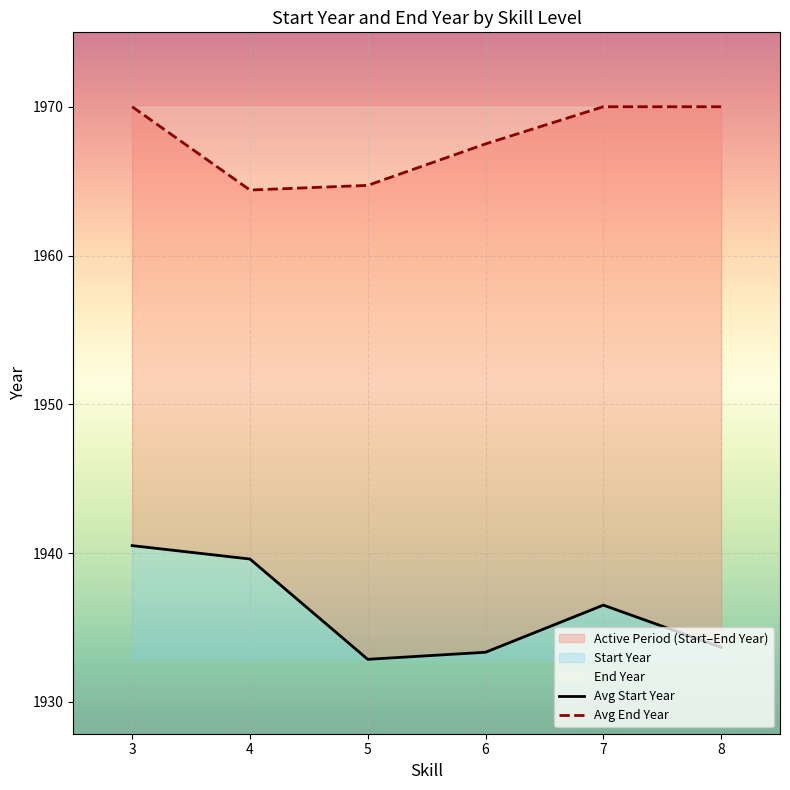

Does the chart display data point markers on the line(s)?

No